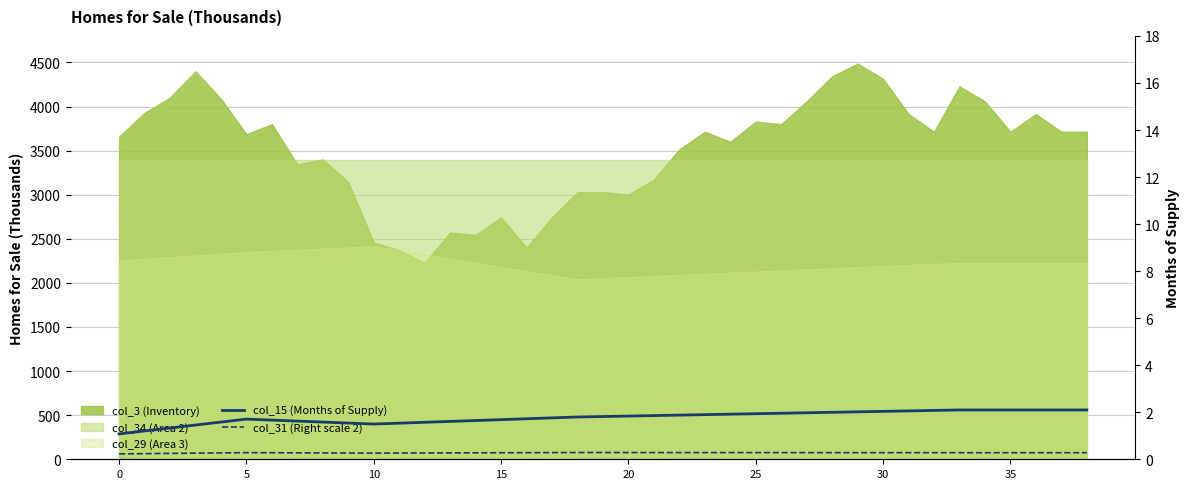

What is the smallest value displayed?

0.2